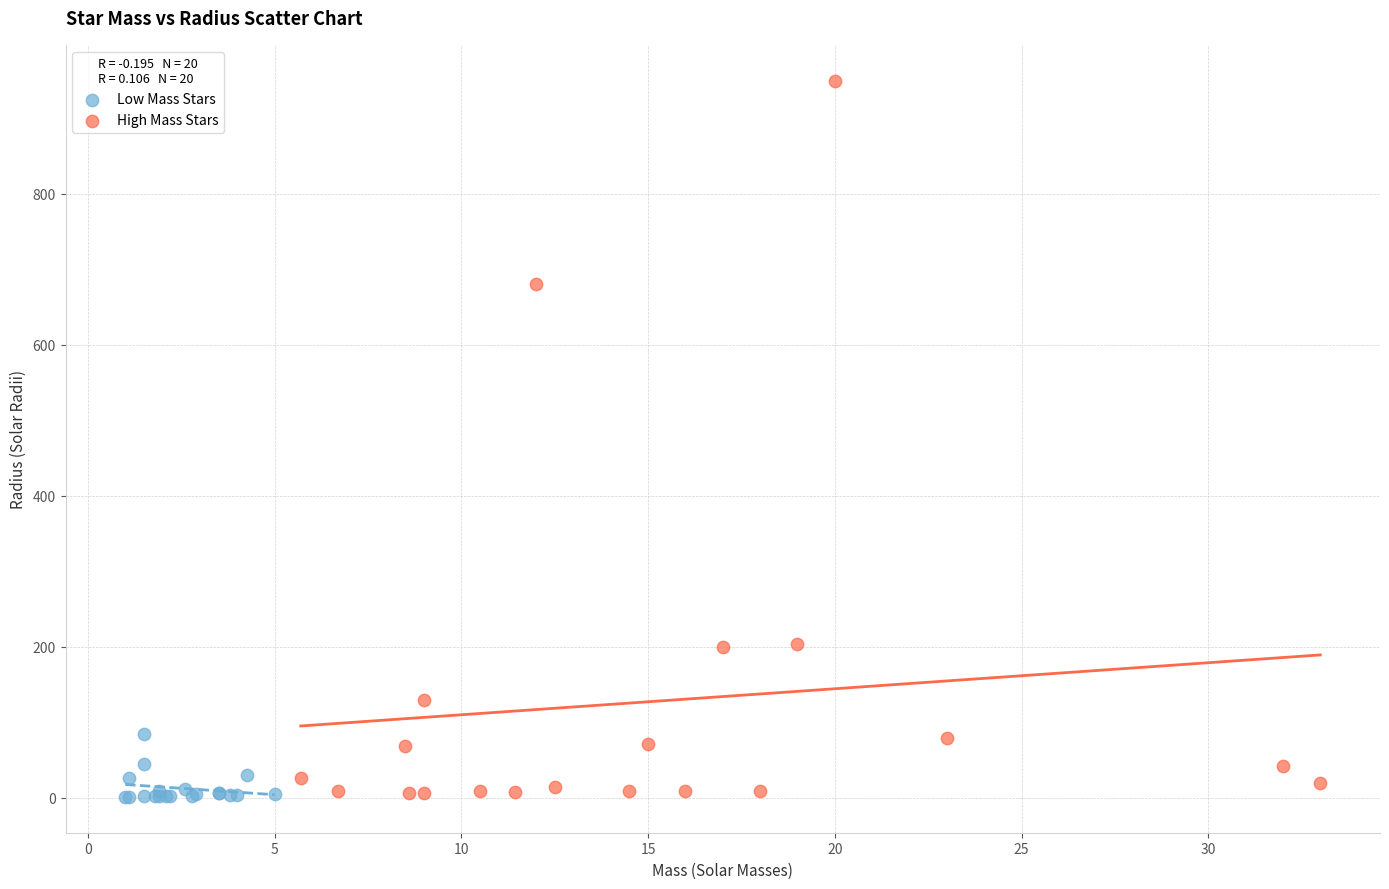

Which series has the largest Y range (max minus min)?

High Mass Stars